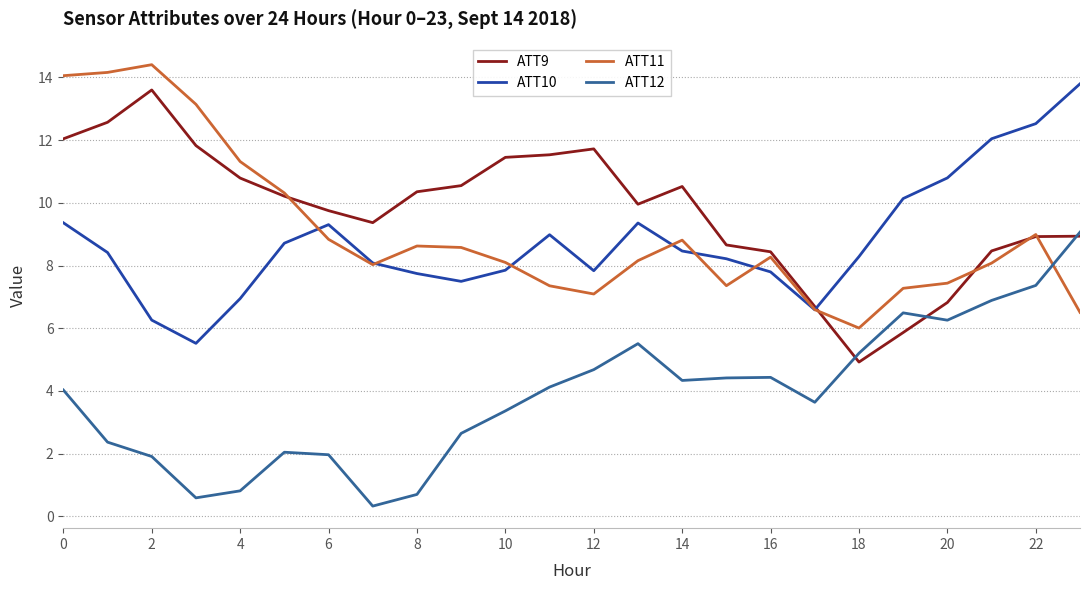

Which series has the largest total across all categories?

ATT9